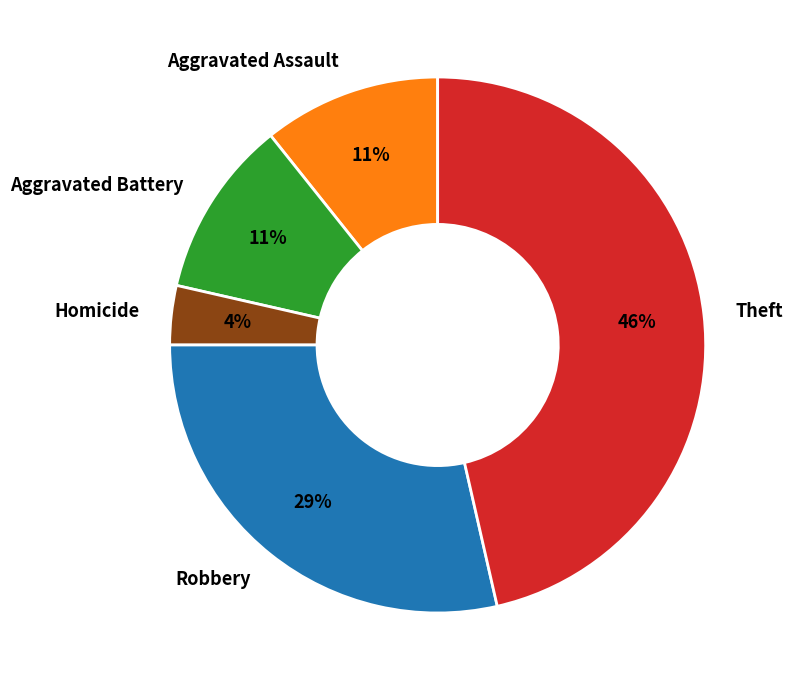

The Aggravated Assault slice represents 4% of the pie. True or false?

False